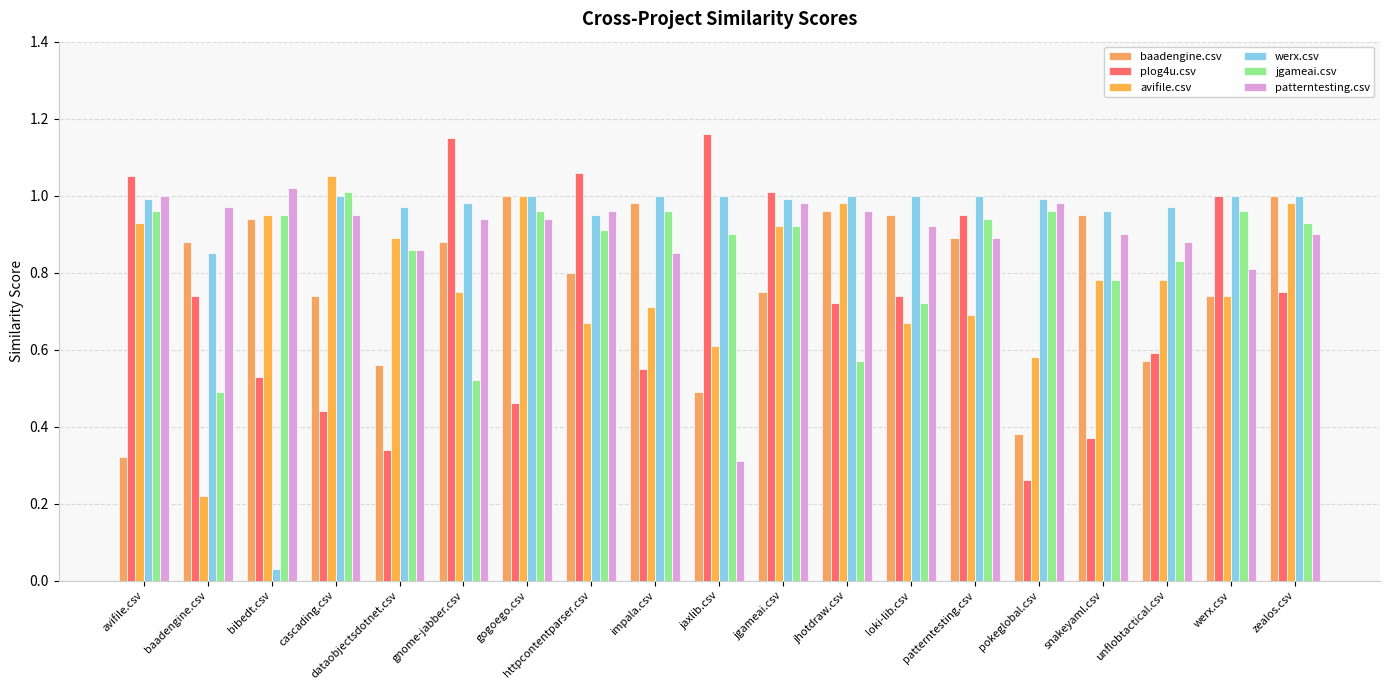

Are the bars grouped side by side (vs. stacked)?

Yes